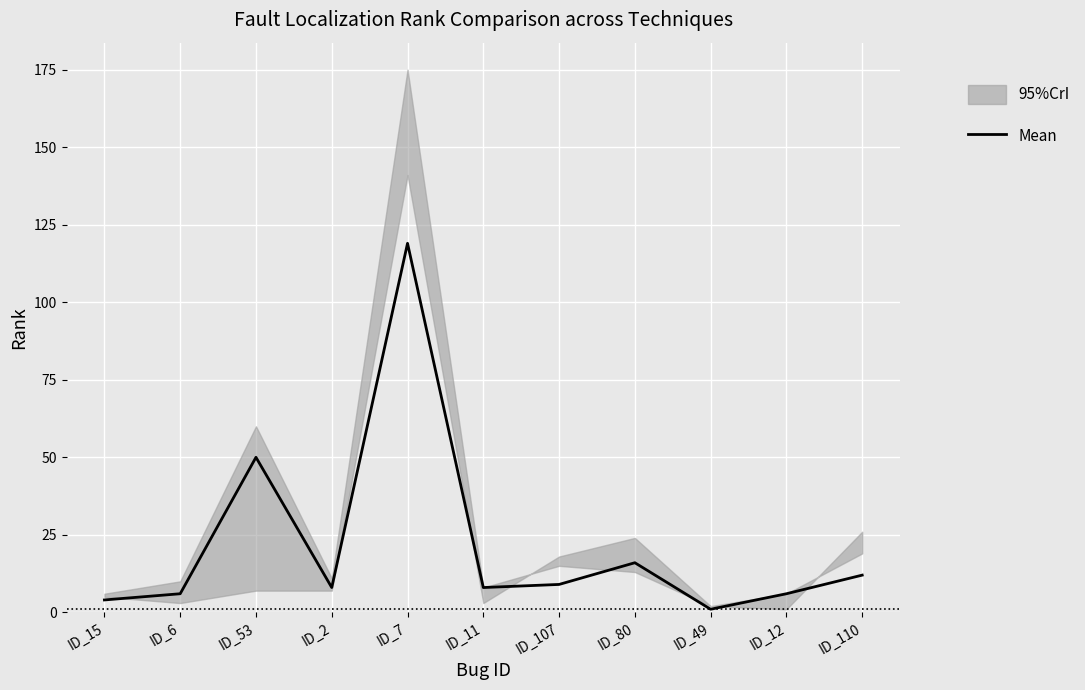

The value of Mean at ID_110 is 12. True or false?

True